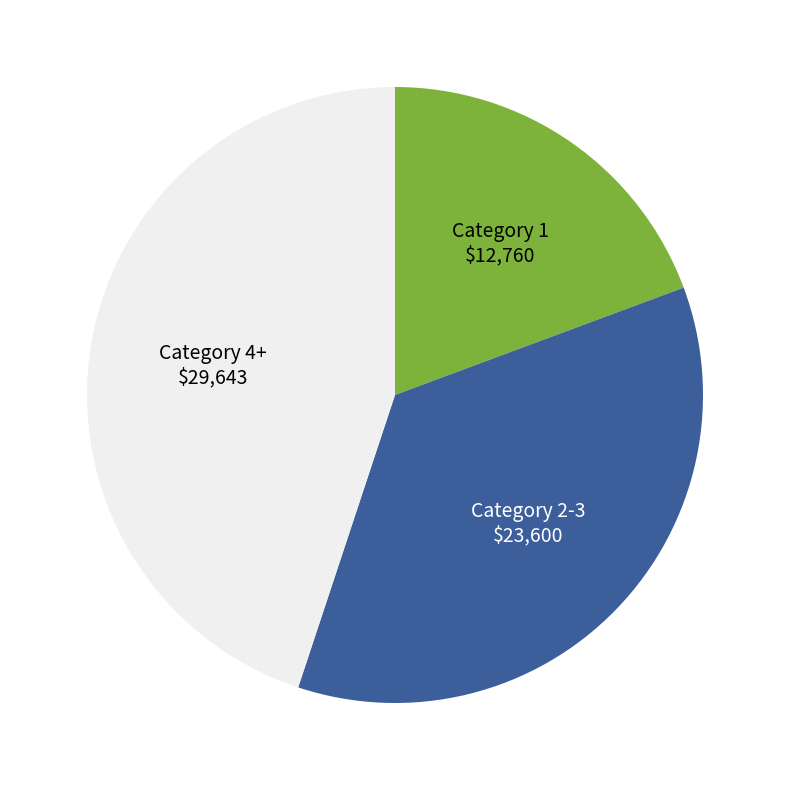

Does any single category account for the majority?

No